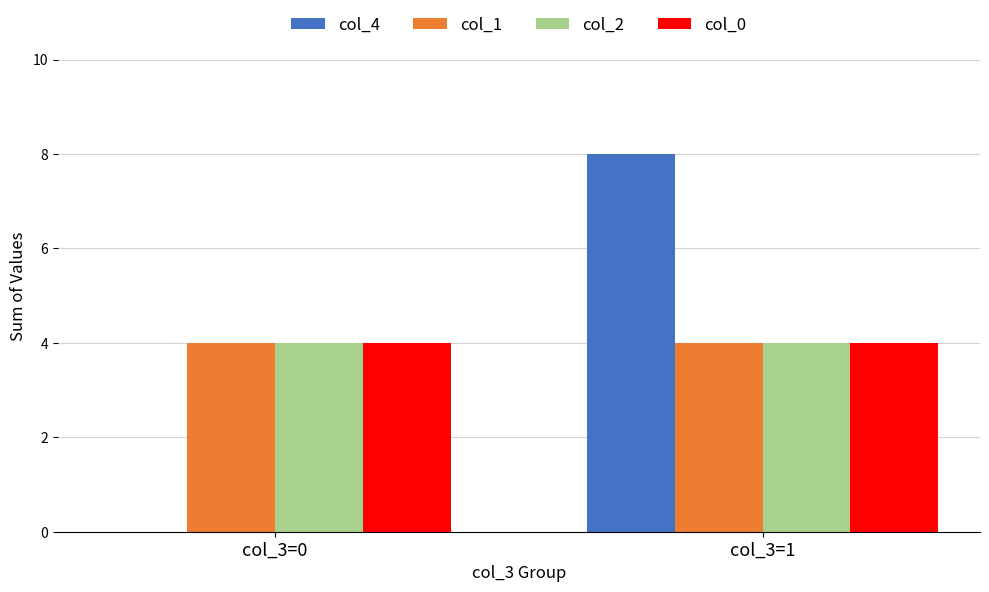

At which category does the chart reach its peak across all series?

col_3=1